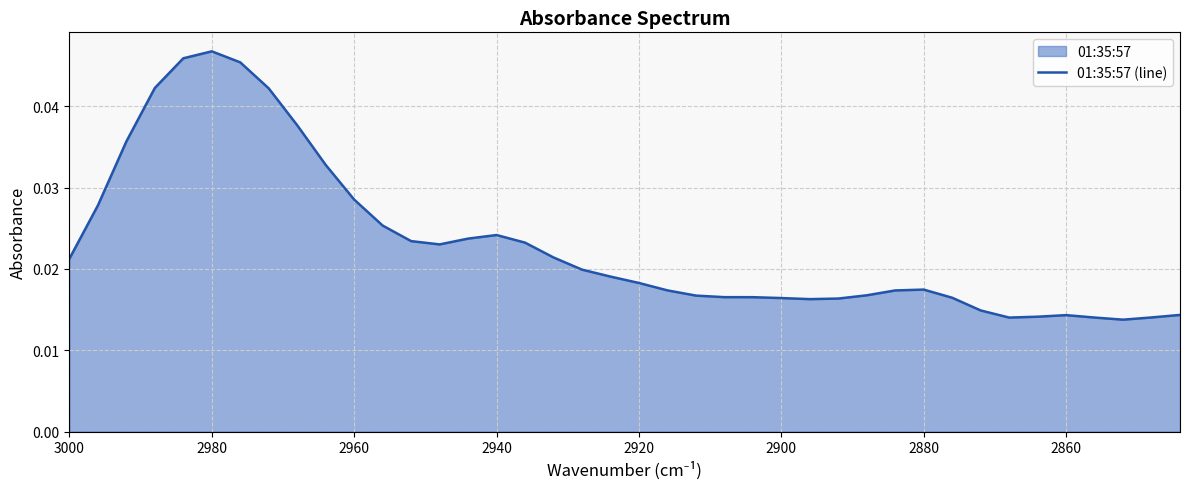

How many data points does each series have?

40